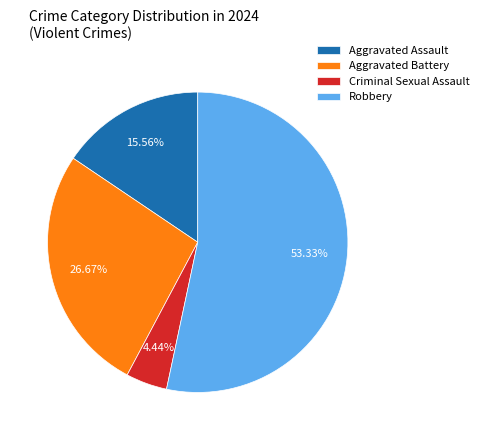

To the nearest percent, what percentage of the pie is Aggravated Battery?

27%